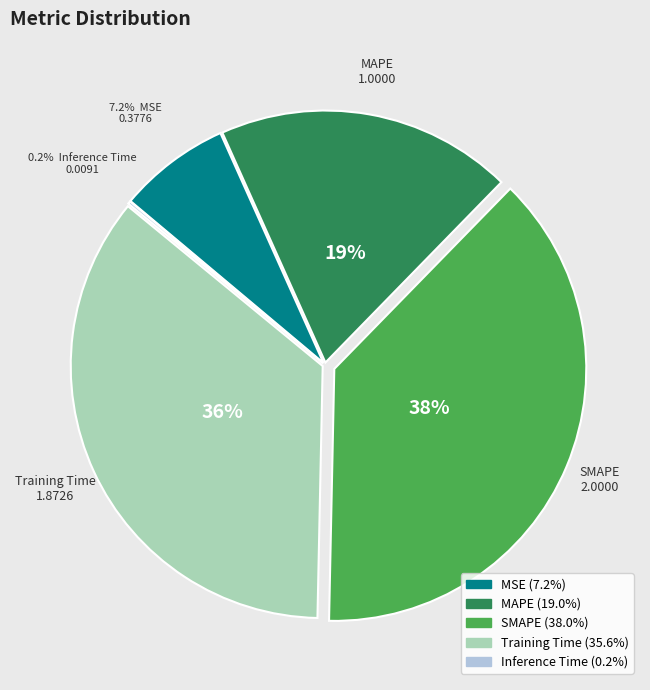

Is there any slice that represents more than half of the pie?

No